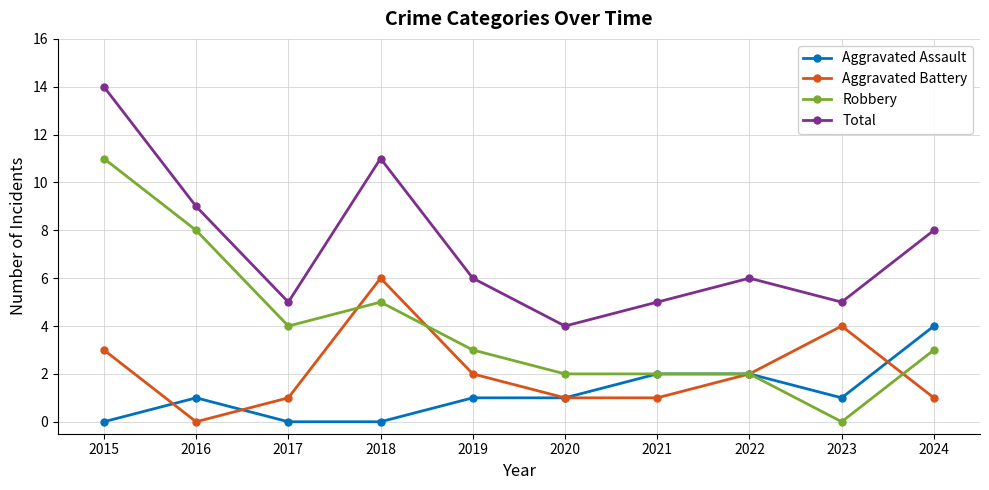

How many Total values are between 5 and 9?

7